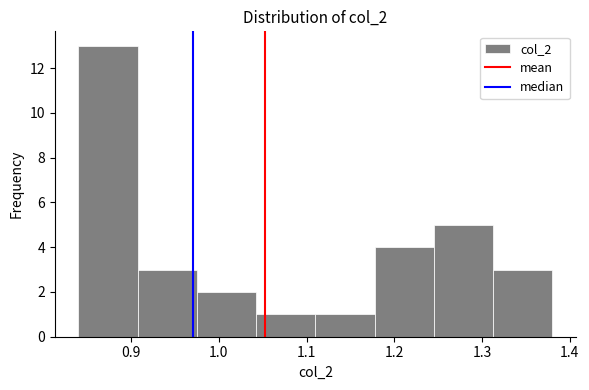

How tall is the bar that spans 1.04 to 1.11 on the x-axis? Neither the bar edges nor the heights are printed on the chart, so give them approximately, as read against the axes.

1